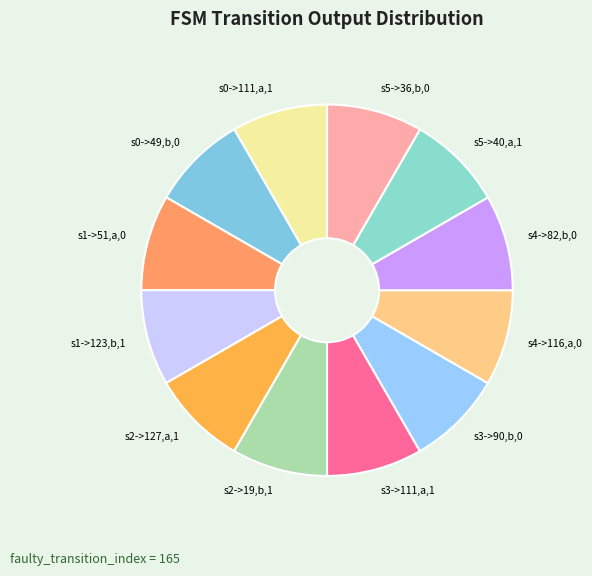

True or false: s4->82,b,0 accounts for 8% of the total.

True